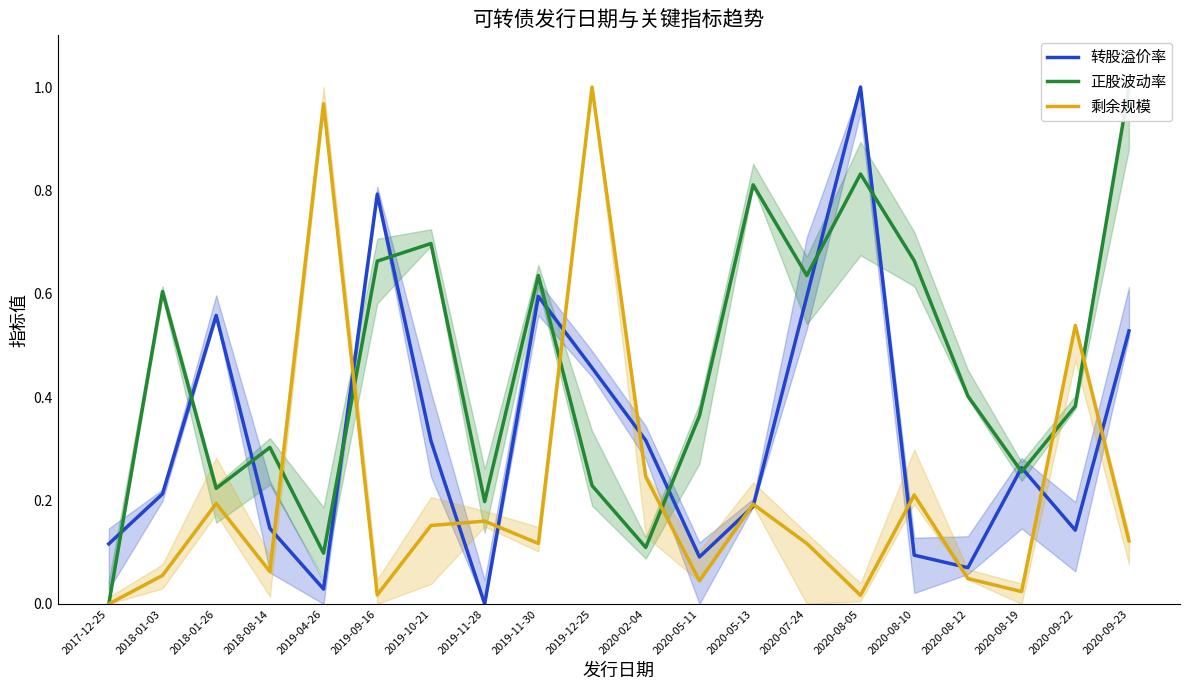

What position from the right is 2020-08-05?

6